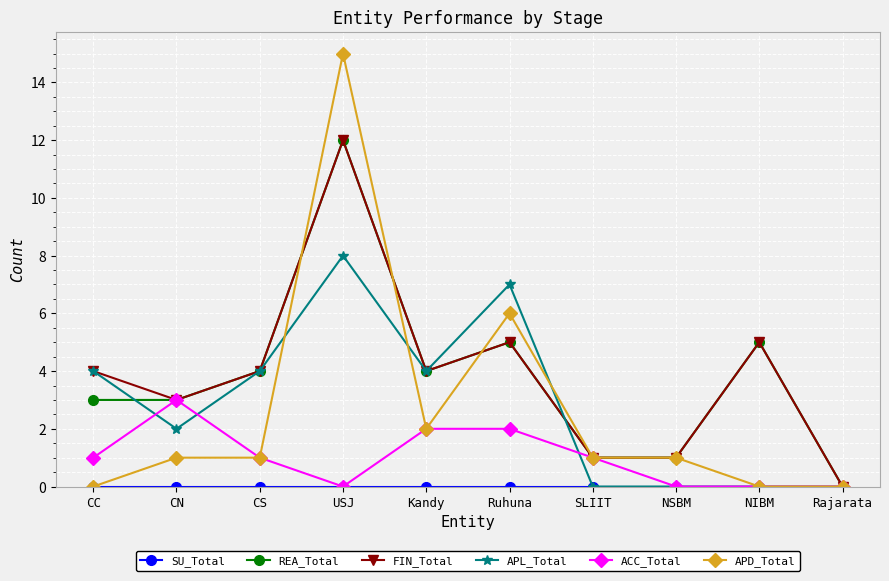

What is the label of the 7th point from the right?

USJ